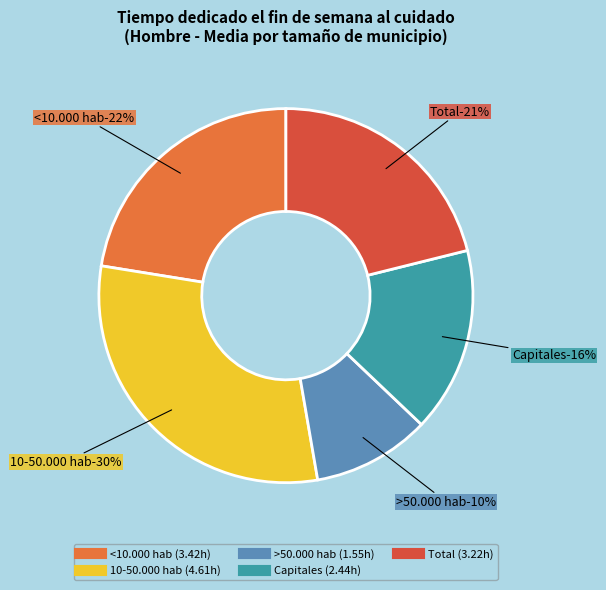

What is the ratio of the value at Total to the value at 10-50.000 hab?

0.7